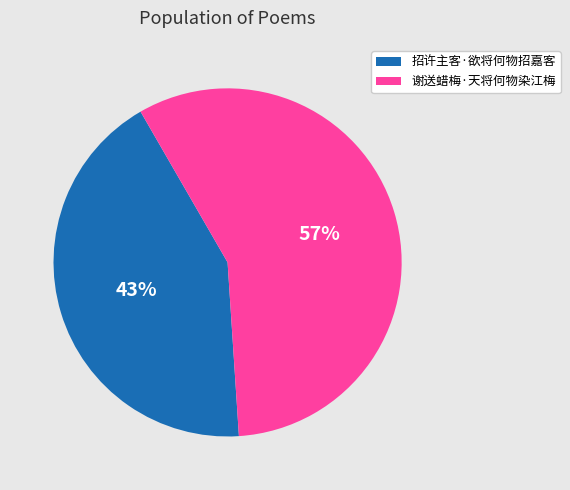

To the nearest percent, what is the average slice percentage?

50%